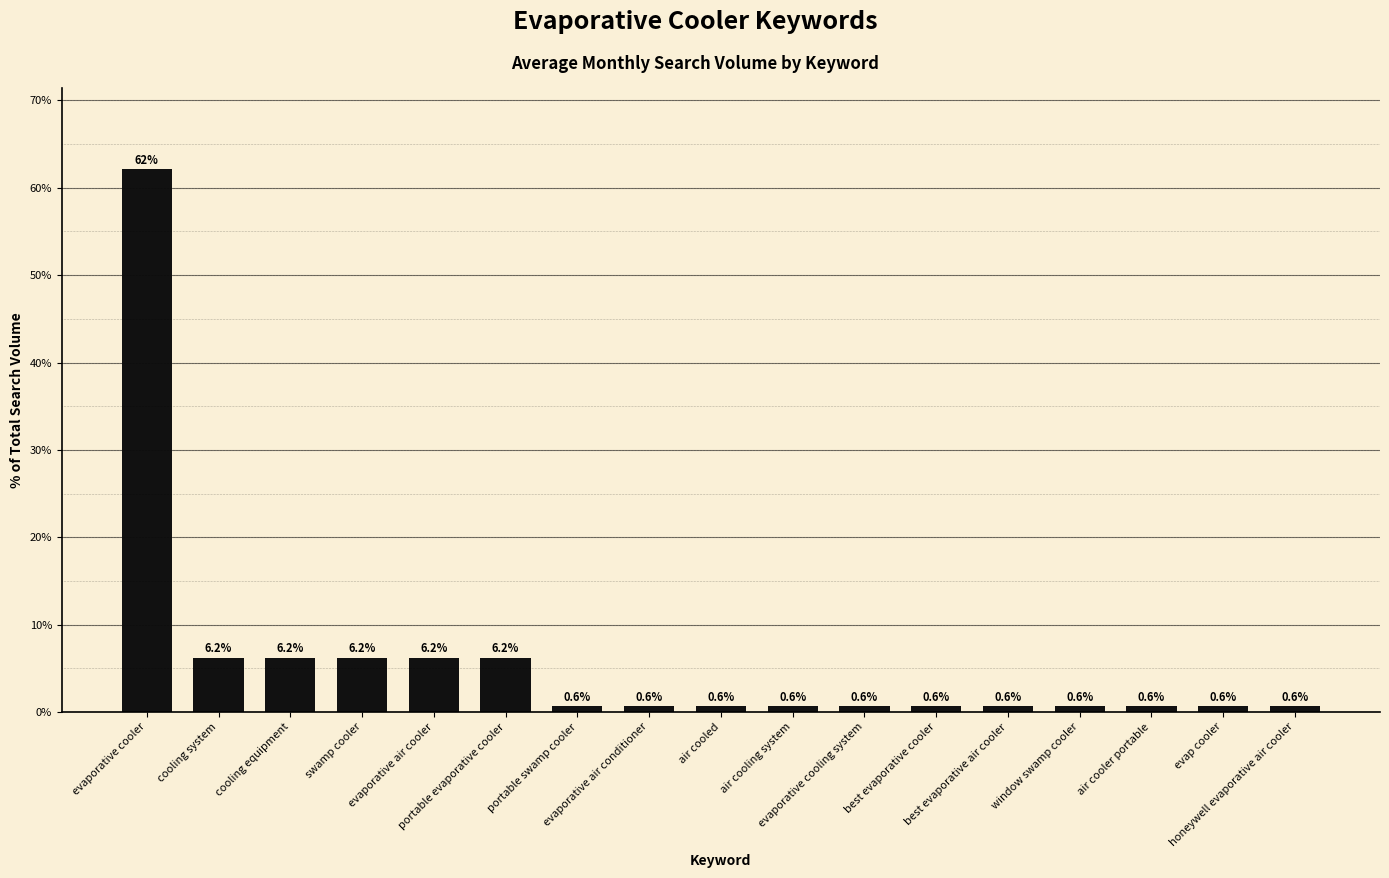

What is the value of the 16th bar from the left?

0.6